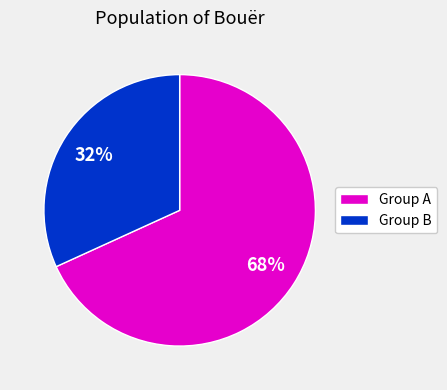

How many segments does this pie chart have?

2